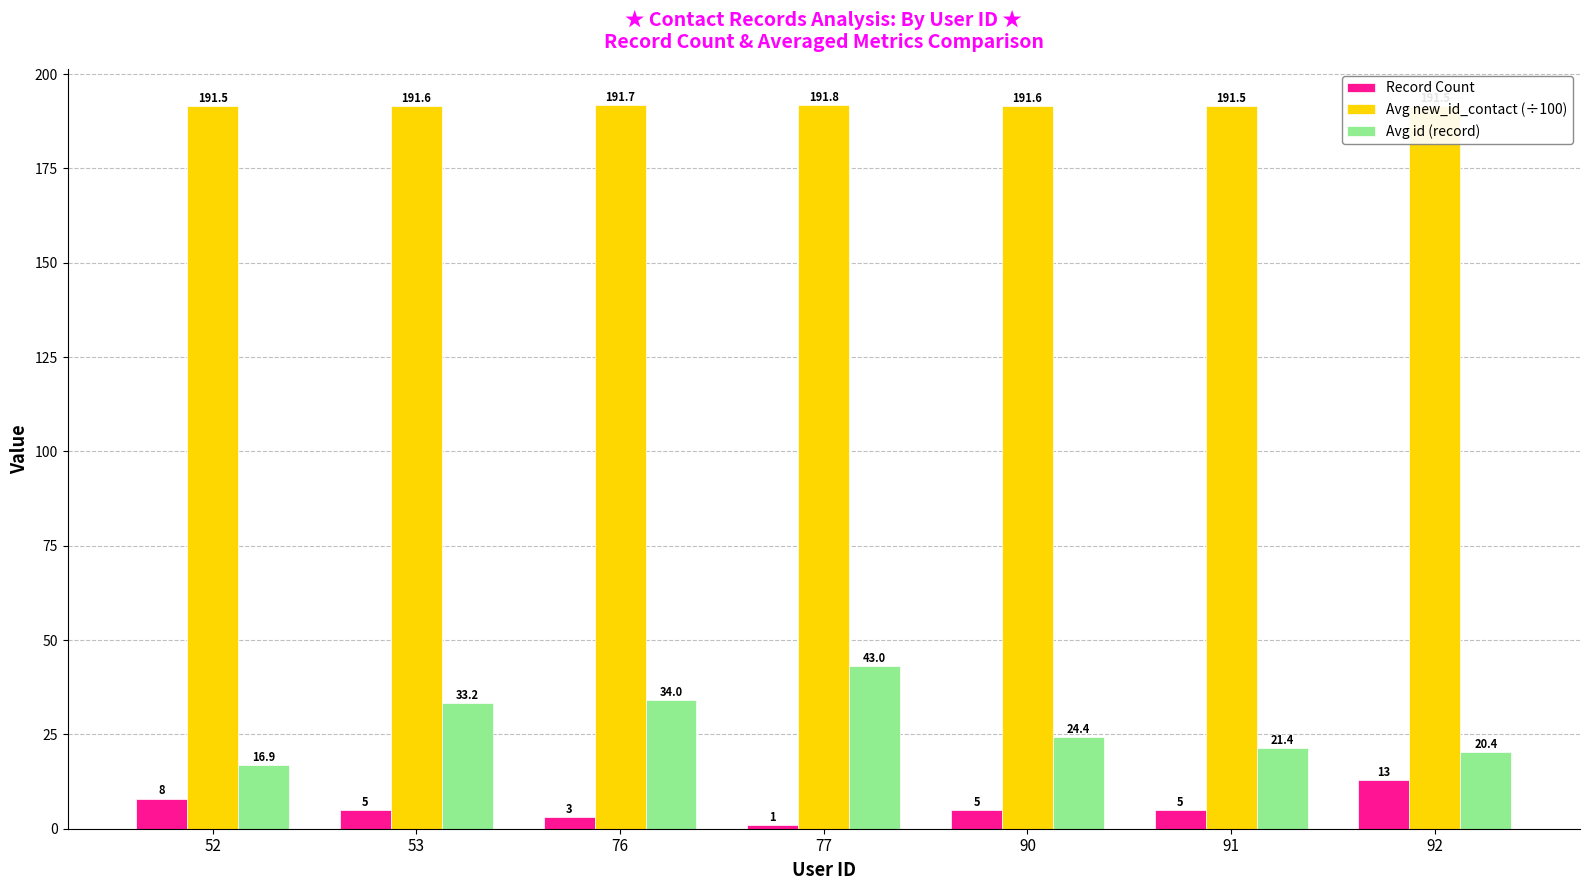

Count the number of categories in the chart.

7